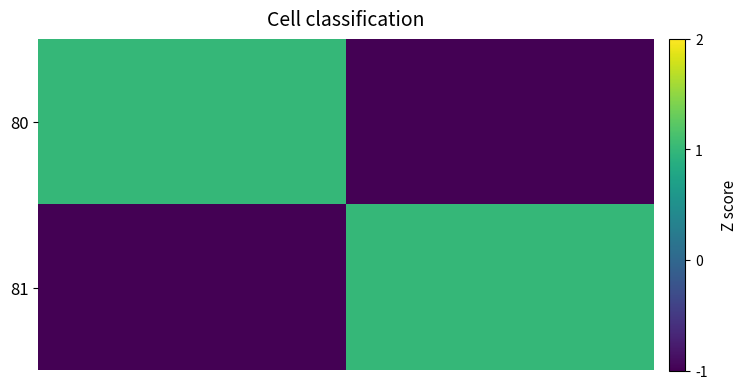

Count the number of categories in the chart.

2